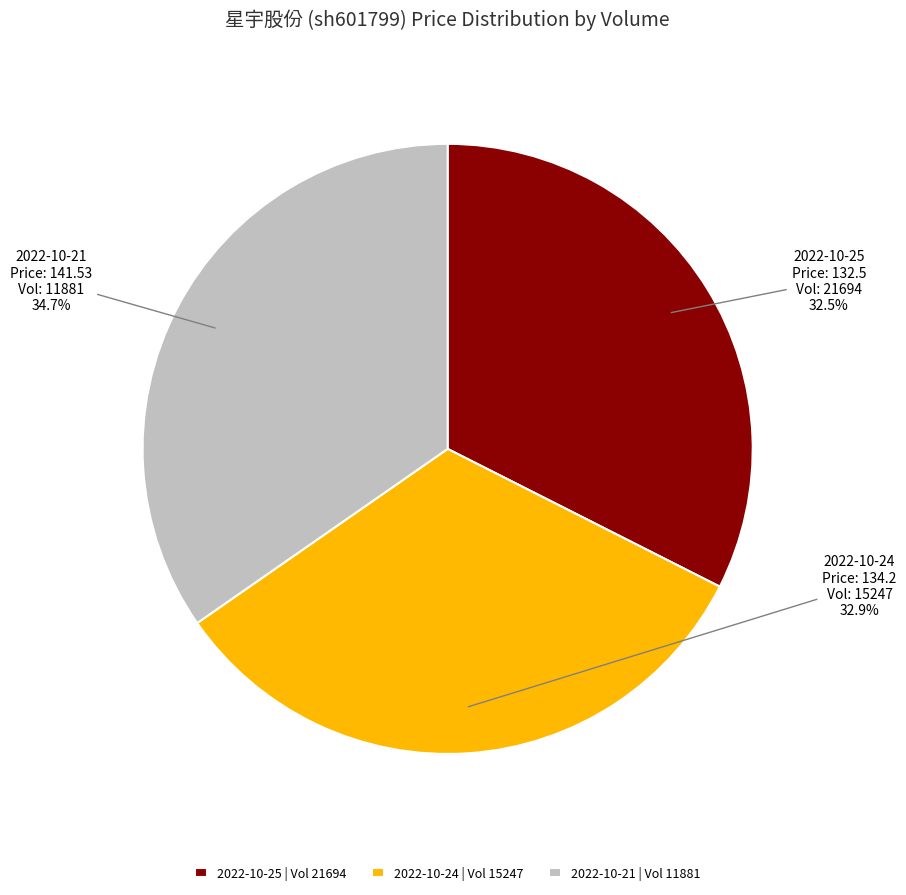

Approximately how many times larger is the value at 2022-10-21 | Vol 11881 compared to 2022-10-25 | Vol 21694?

1.1